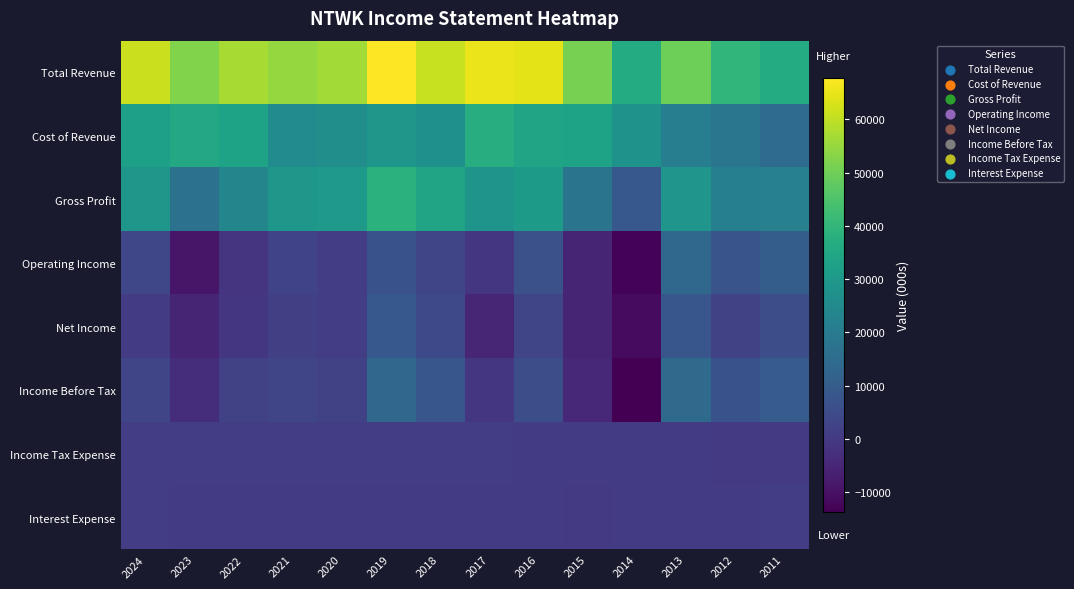

At which category is the sum across all series the highest?

2019